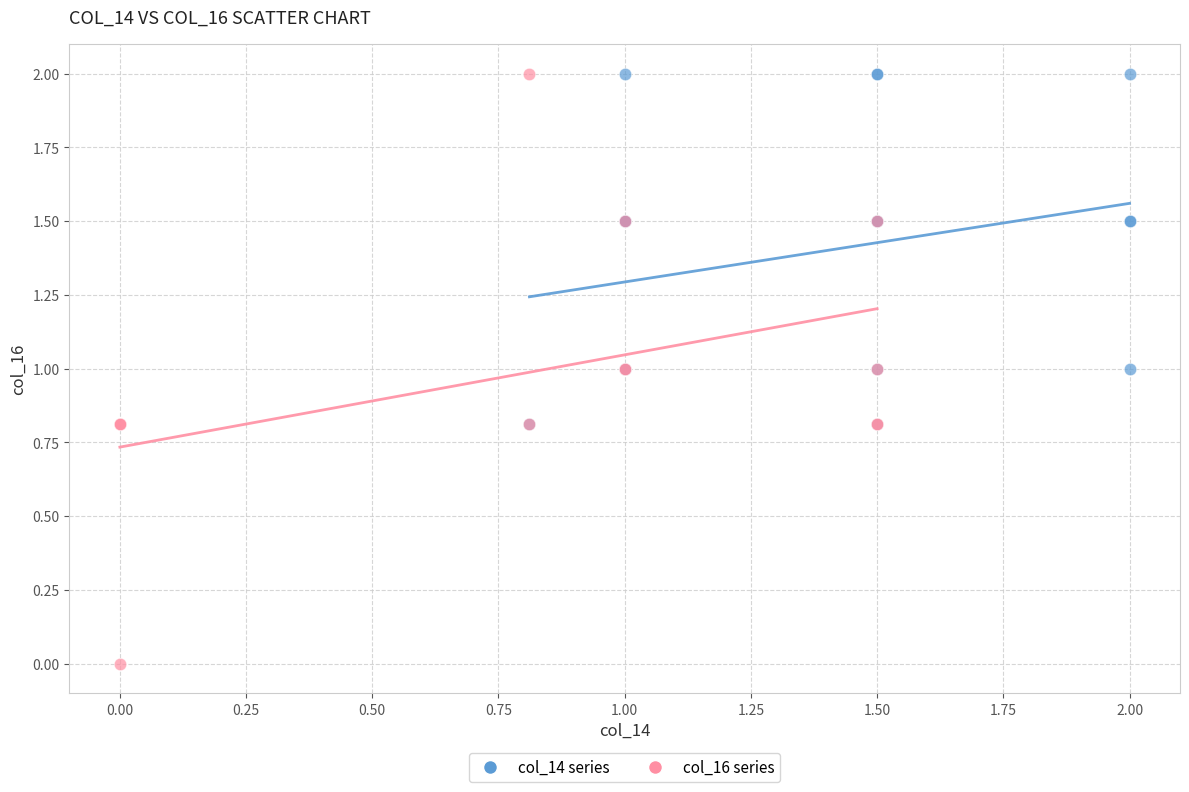

What are all the series names shown in the legend?

col_14 series, col_16 series